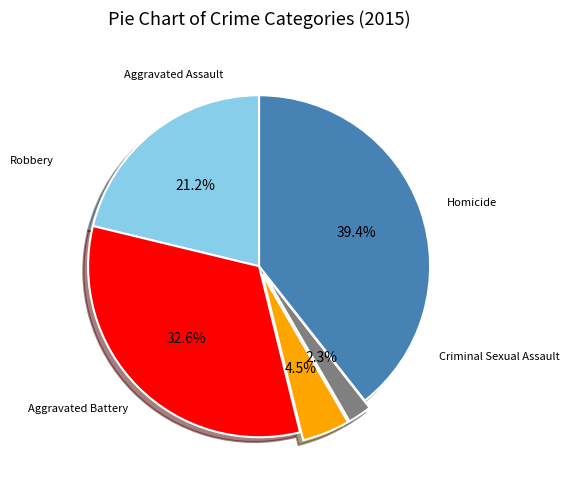

Is there a majority slice in this chart?

No